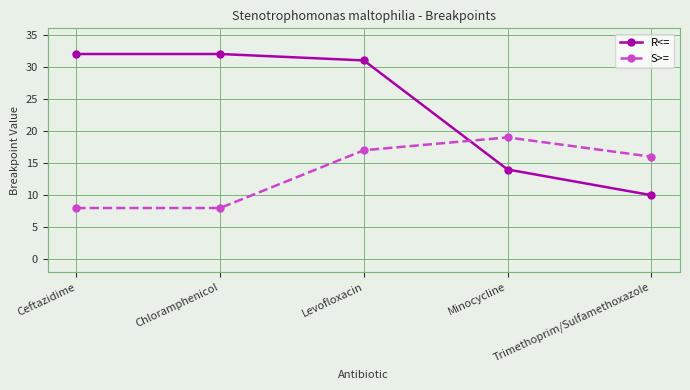

What is the maximum value for R<=?

32